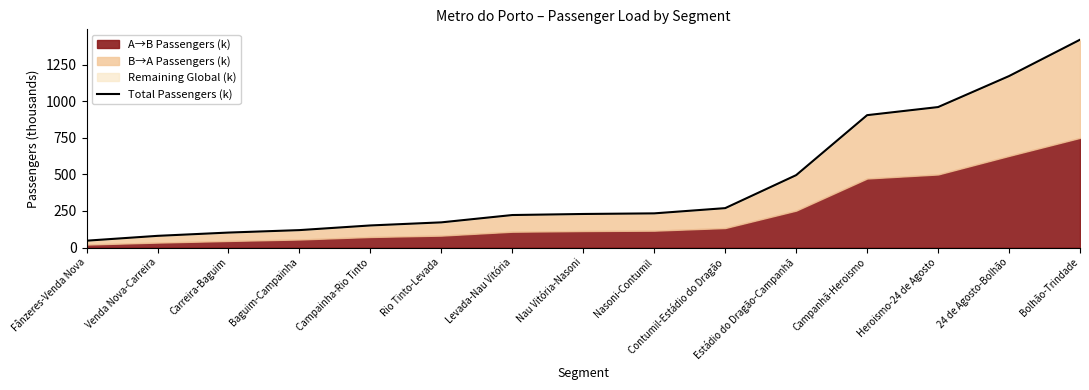

What value does the data have at Campainha-Rio Tinto?

150.8